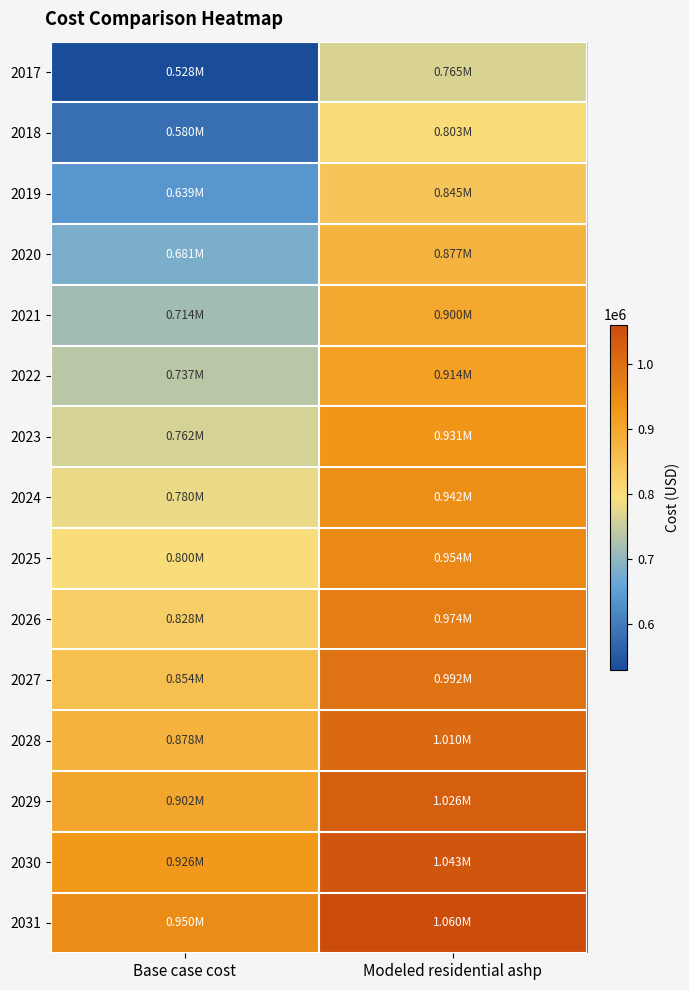

At which category is the sum across all series the highest?

Modeled residential ashp